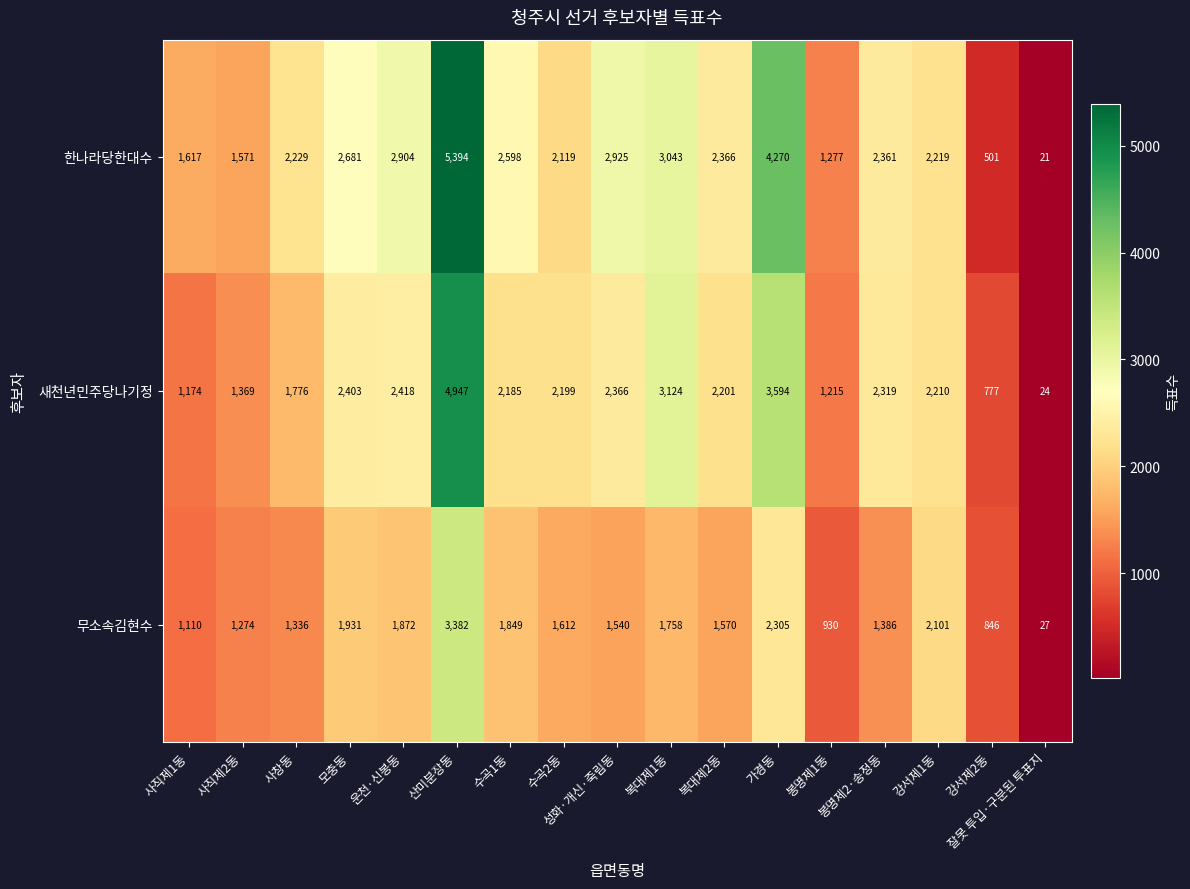

What is the total value across all series at 사직제1동?

3901